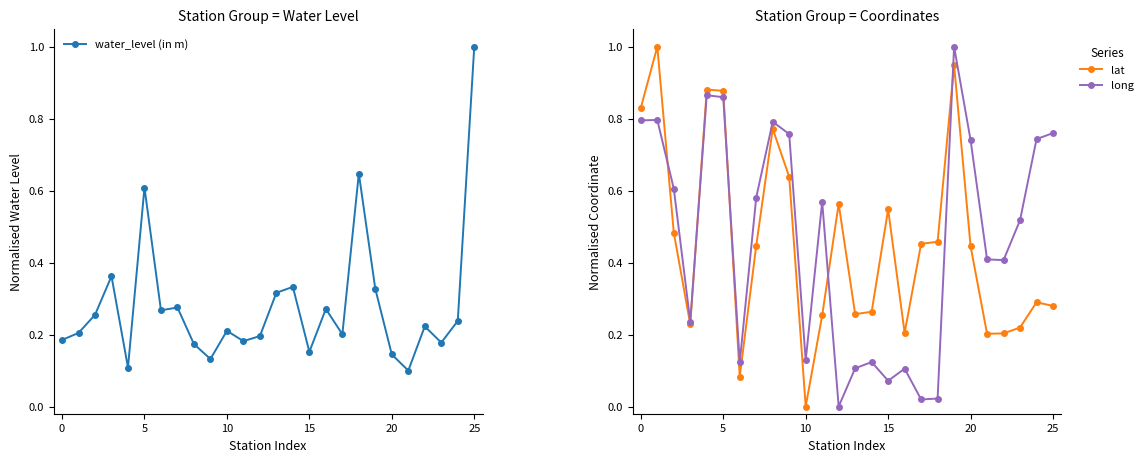

True or false: long has more than 1 points higher than both neighbors.

True